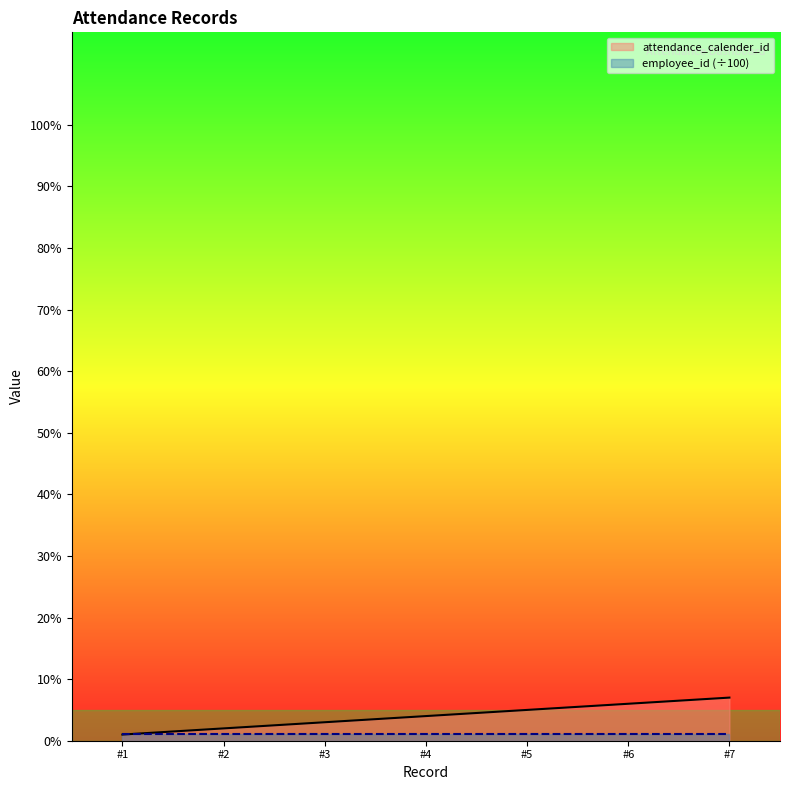

What is the greatest value displayed?

7.0